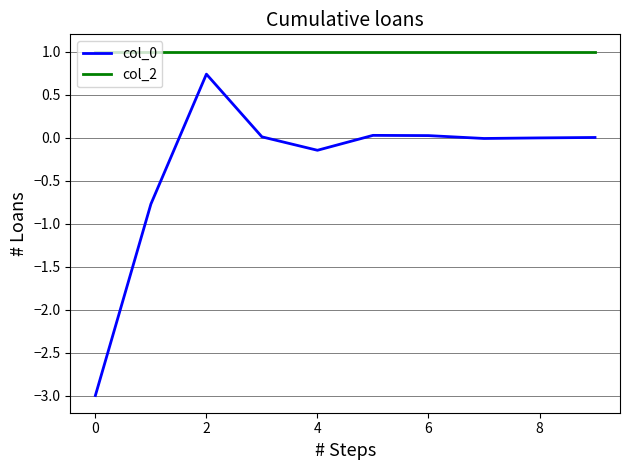

True or false: col_0 and col_2 cross at least once.

False